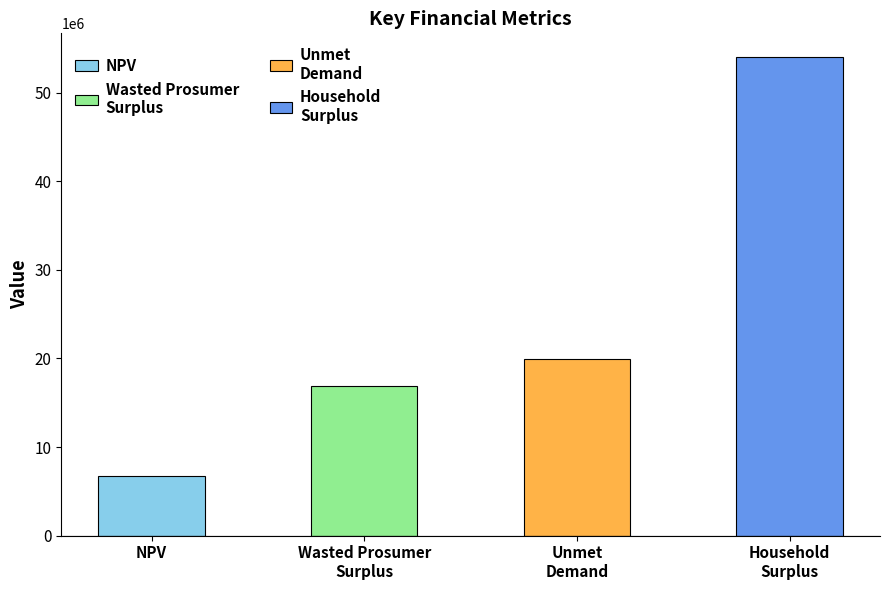

True or false: the data shows 53988925.1 at Household
Surplus.

True